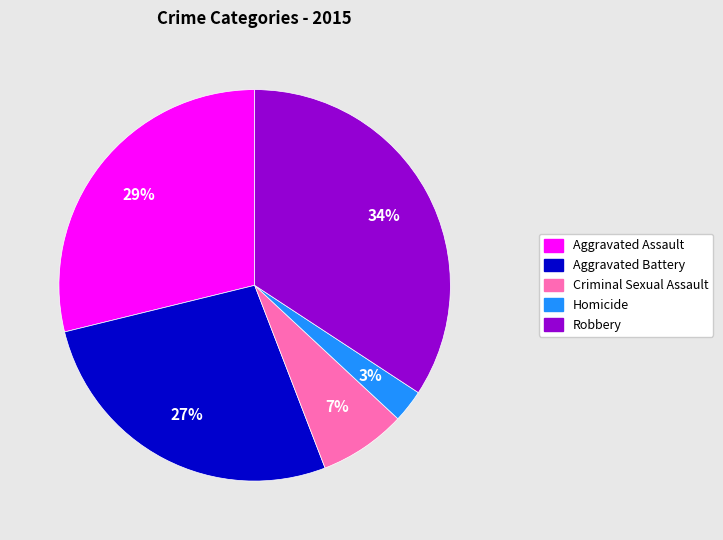

Combined, do Aggravated Assault and Aggravated Battery account for over 50%?

Yes